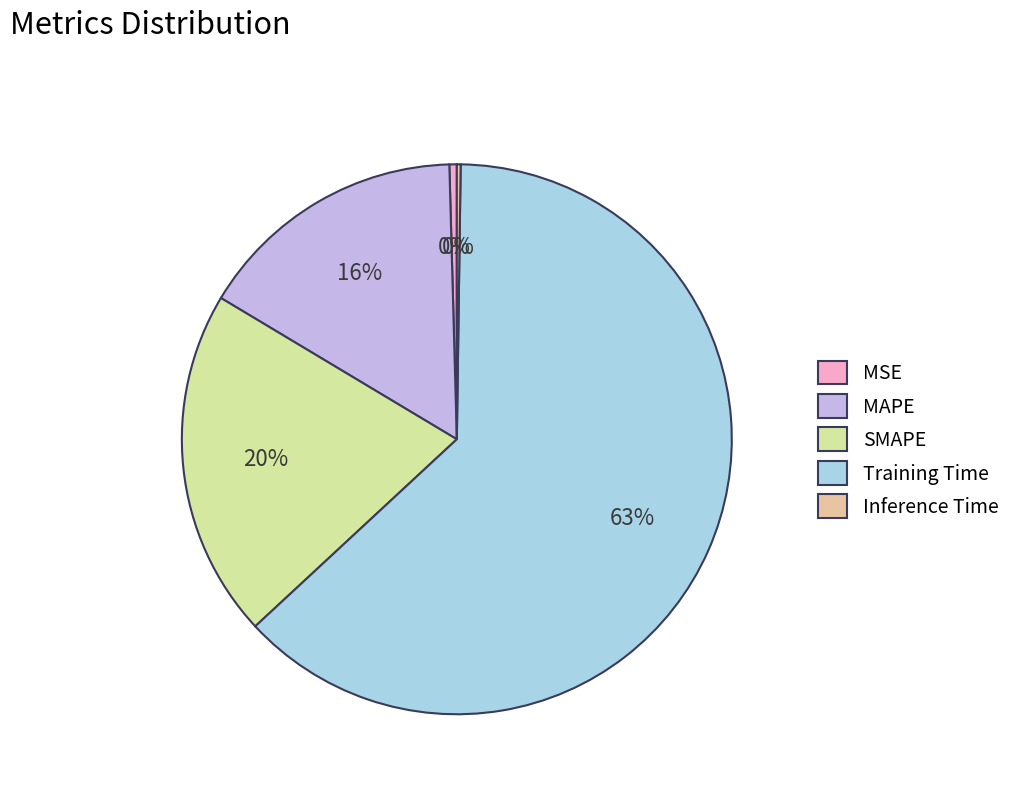

Which has a higher value, MAPE or Training Time?

Training Time